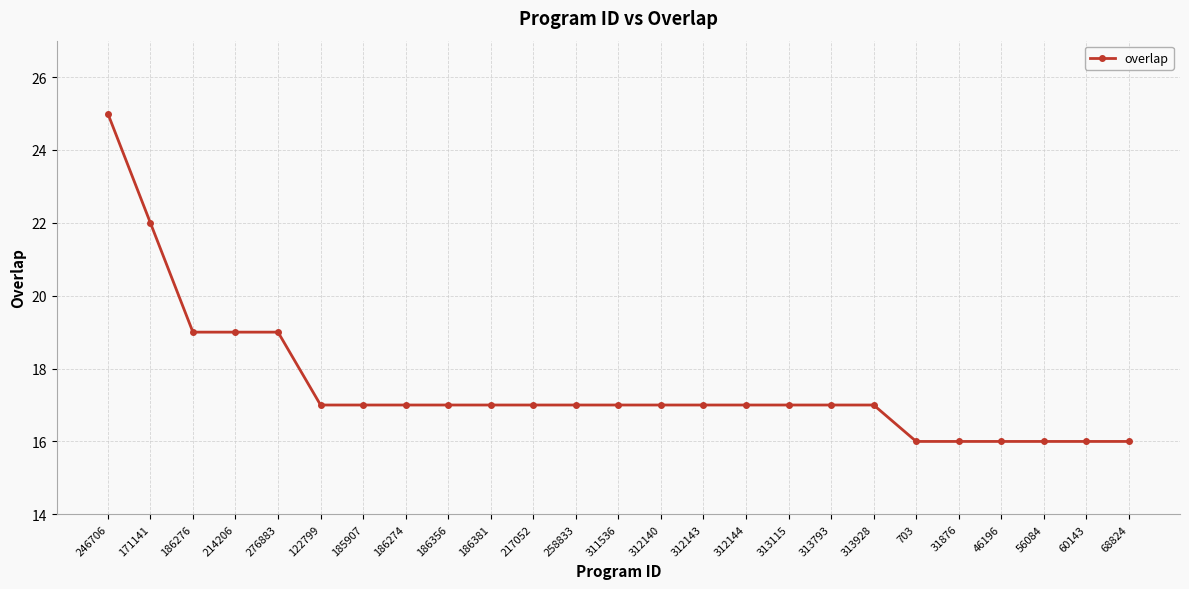

Count the number of categories in the chart.

25